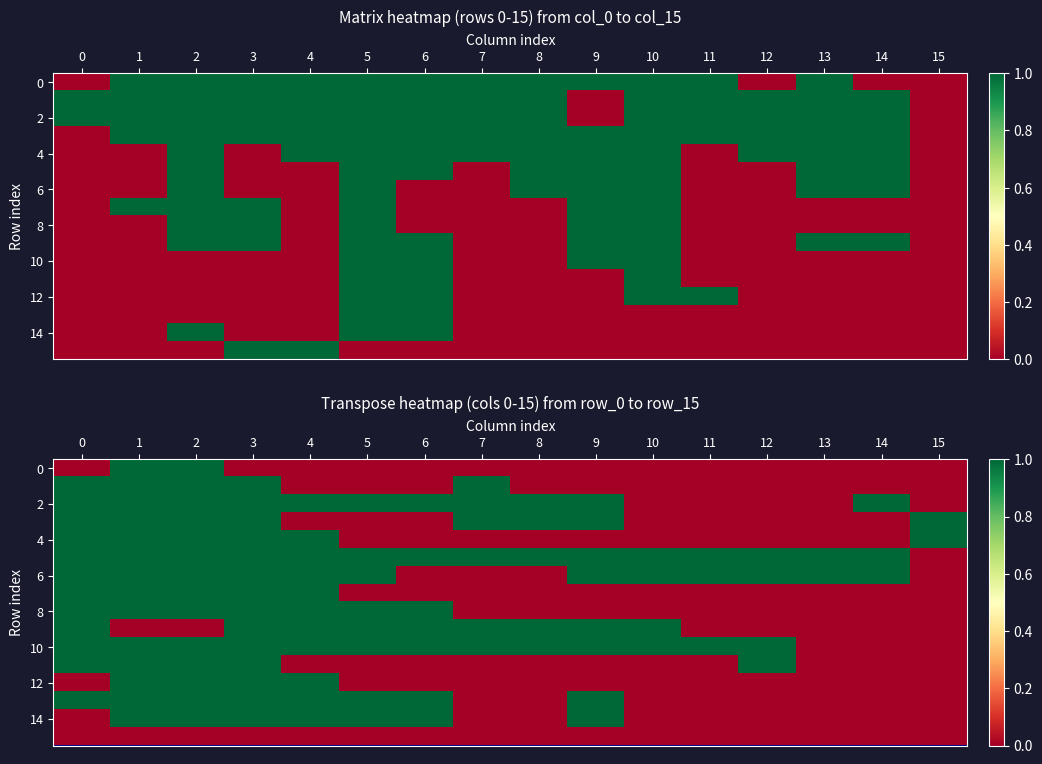

What is the difference between the highest and lowest values at 3?

1